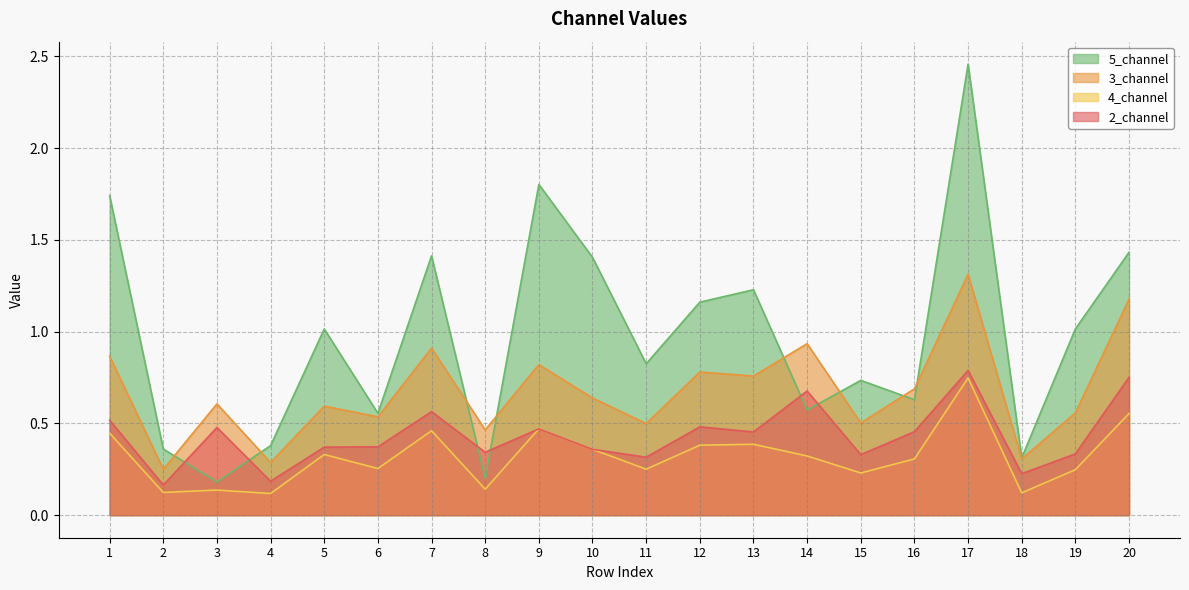

List the series in order of their overall mean, lowest first.

4_channel, 2_channel, 3_channel, 5_channel